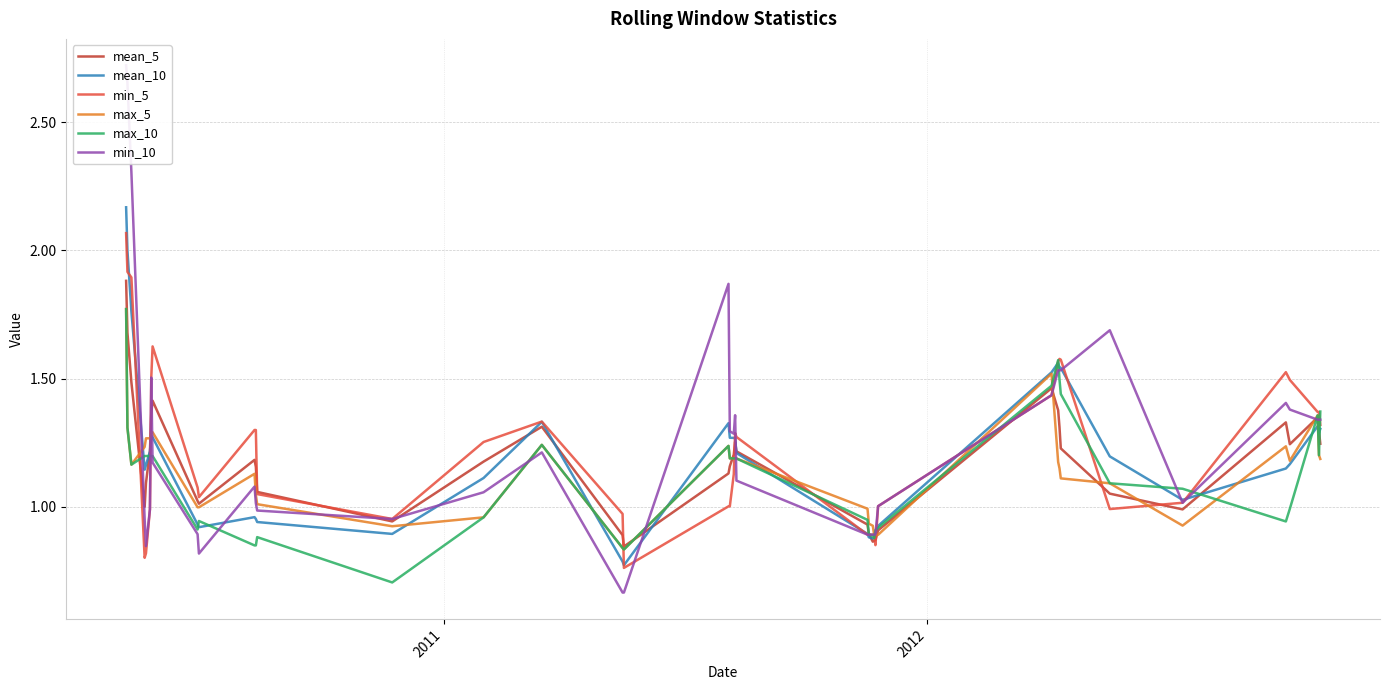

What is the maximum value for mean_5?

1.9